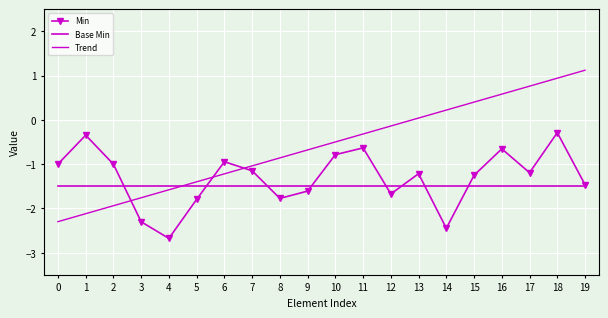

Read the Base Min value at 18.

-1.5